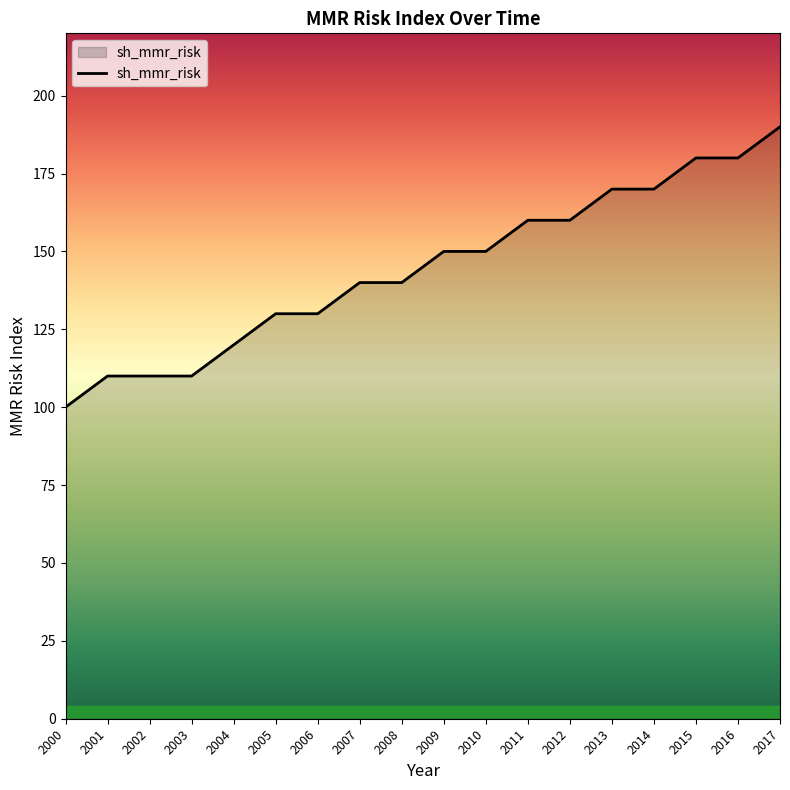

What is the difference between the second highest and second lowest values?

70